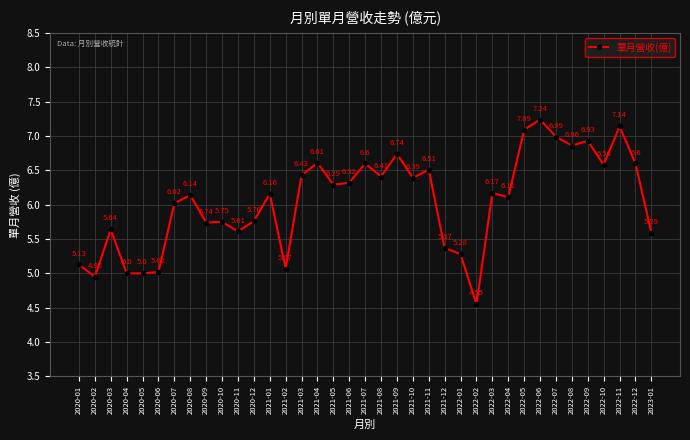

True or false: the data has more than 1 interior local peaks.

True